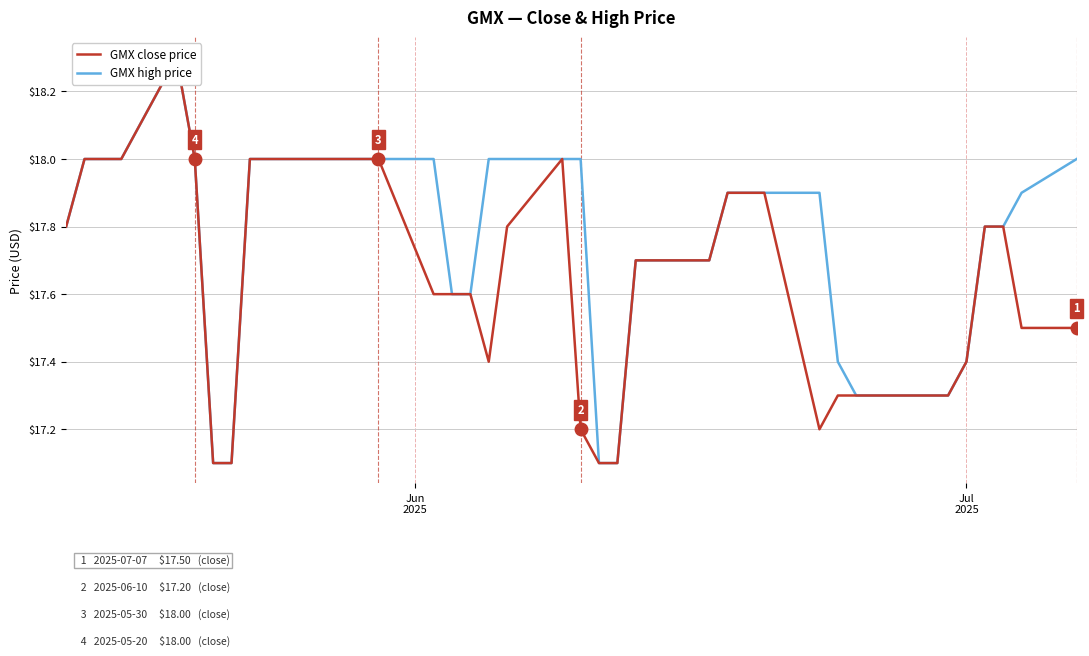

Reading right to left, what are all the values shown in this chart?

GMX close price: 17.5	17.5	17.8	17.8	17.4	17.3	17.3	17.3	17.3	17.3	17.2	17.9	17.9	17.9	17.7	17.7	17.7	17.1	17.1	17.2	18.0	17.8	17.4	17.6	17.6	17.6	18.0	18.0	18.0	18.0	18.0	18.0	17.1	17.1	18.0	18.3	18.0	18.0	18.0	17.8
GMX high price: 18.0	17.9	17.8	17.8	17.4	17.3	17.3	17.3	17.3	17.4	17.9	17.9	17.9	17.9	17.7	17.7	17.7	17.1	17.1	18.0	18.0	18.0	18.0	17.6	17.6	18.0	18.0	18.0	18.0	18.0	18.0	18.0	17.1	17.1	18.0	18.3	18.0	18.0	18.0	17.8